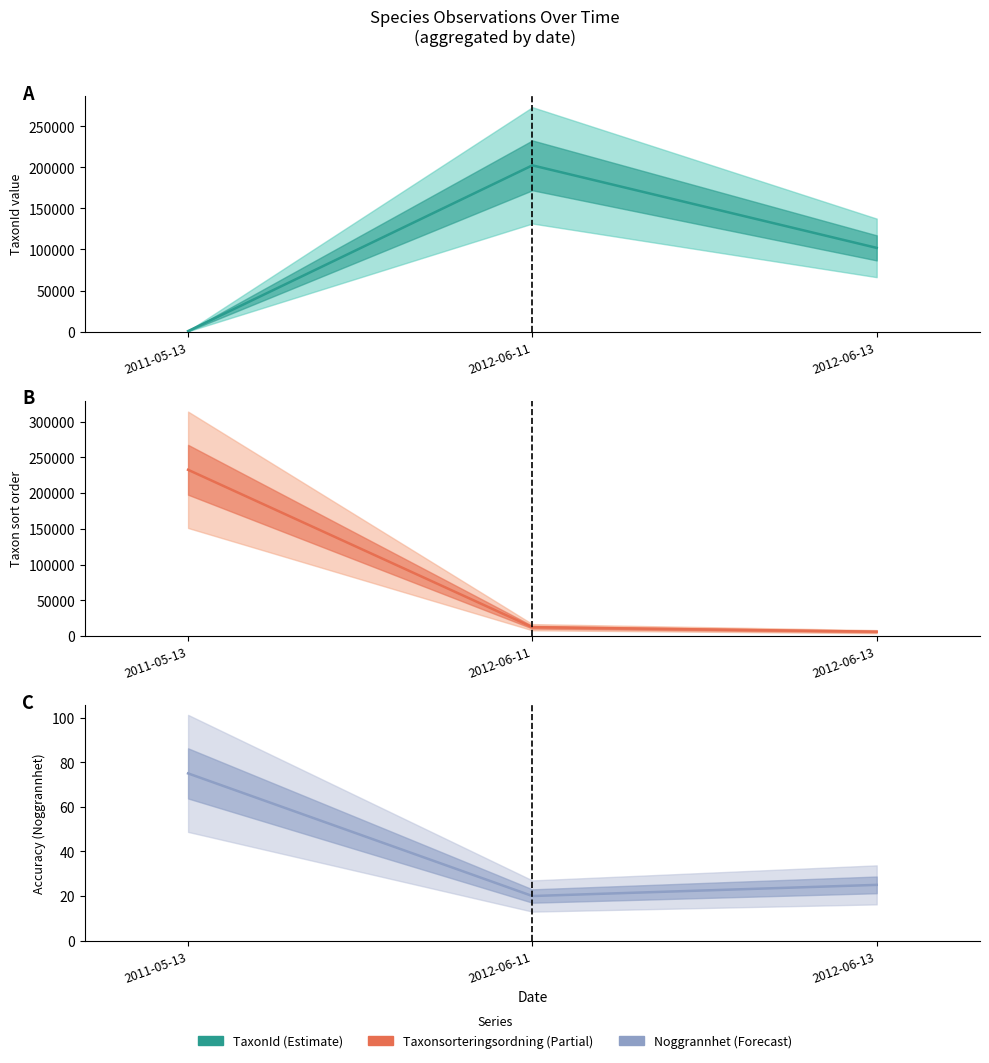

What is the total value across all series at 2012-06-13?

108137